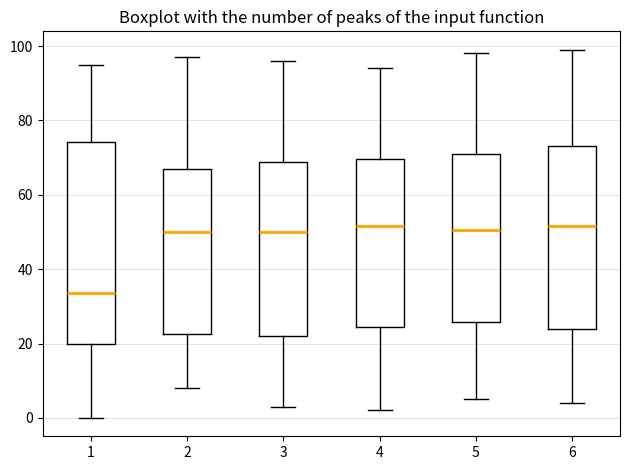

Reading left to right, transcribe this box plot: for each box, give where its median line is, the range the box spans, and where its two whiskers end, as read against the y-axis. The values are not printed on the chart, so give them approximately, as read against the axis.

1: median 34, box 20 to 74, whiskers 0 to 96
2: median 50, box 22 to 68, whiskers 8 to 98
3: median 50, box 22 to 68, whiskers 4 to 96
4: median 52, box 24 to 70, whiskers 2 to 94
5: median 50, box 26 to 72, whiskers 6 to 98
6: median 52, box 24 to 74, whiskers 4 to 100